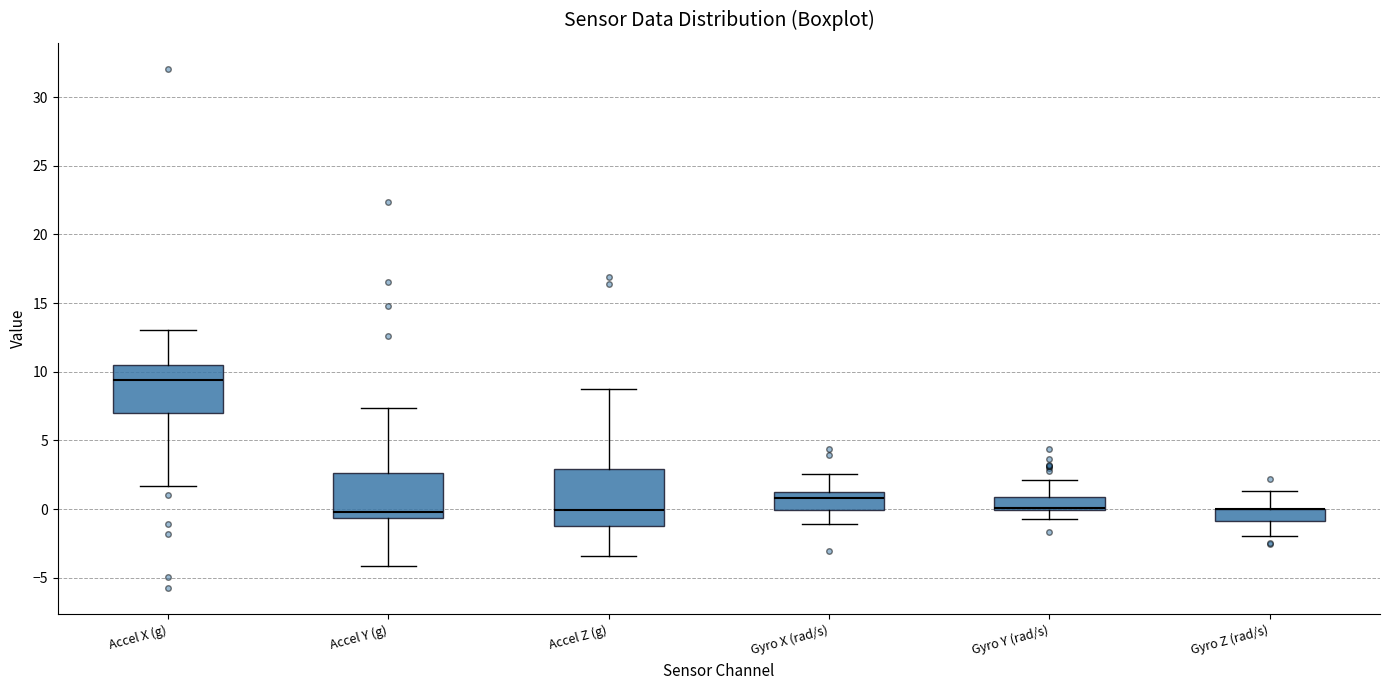

Where is the lower edge of the box for Accel X (g) on the y-axis? The values are not printed on the chart, so give them approximately, as read against the axis.

7.0